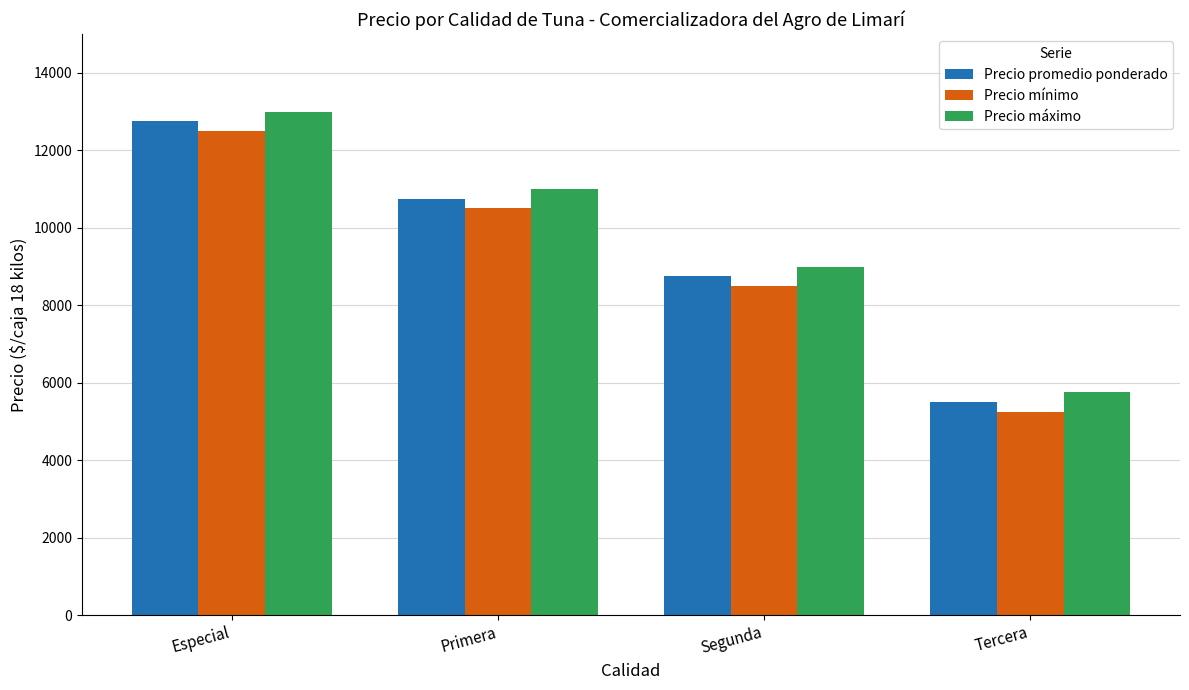

What is the total value across all series at Especial?

38250